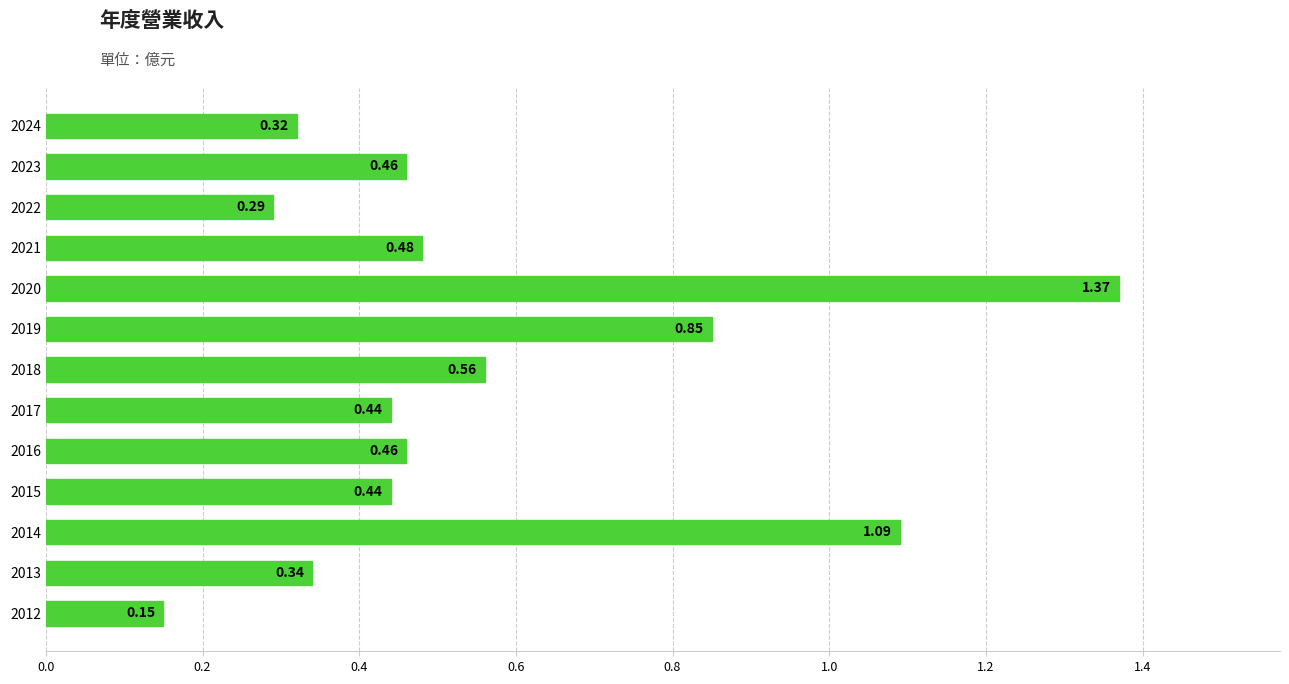

What is the difference between the second highest and minimum values?

0.9